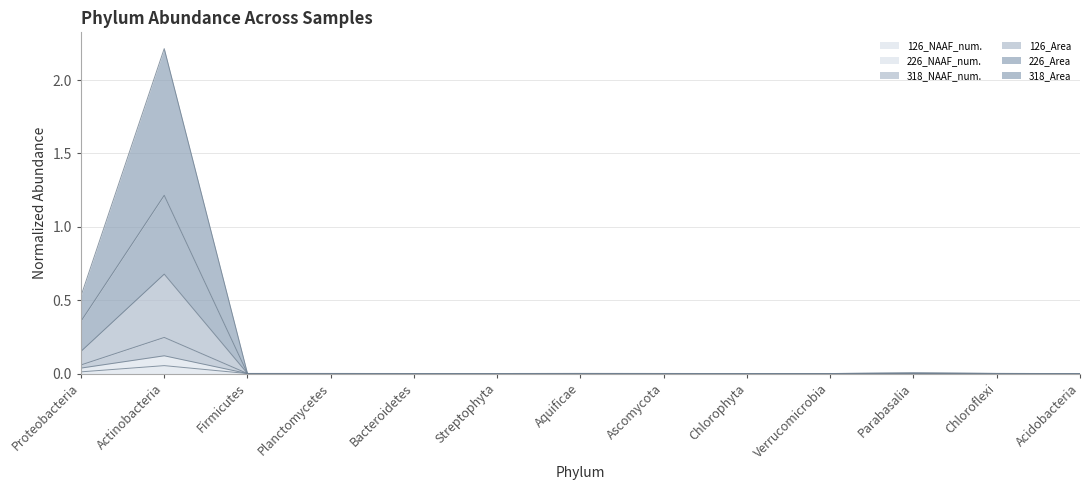

What position from the right is Acidobacteria?

1